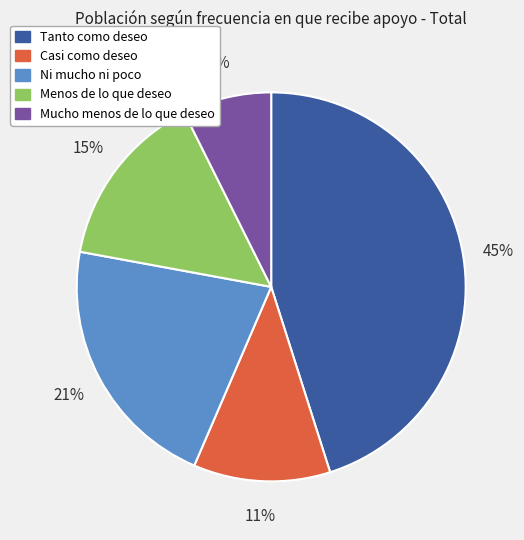

The Ni mucho ni poco slice represents 21% of the pie. True or false?

True